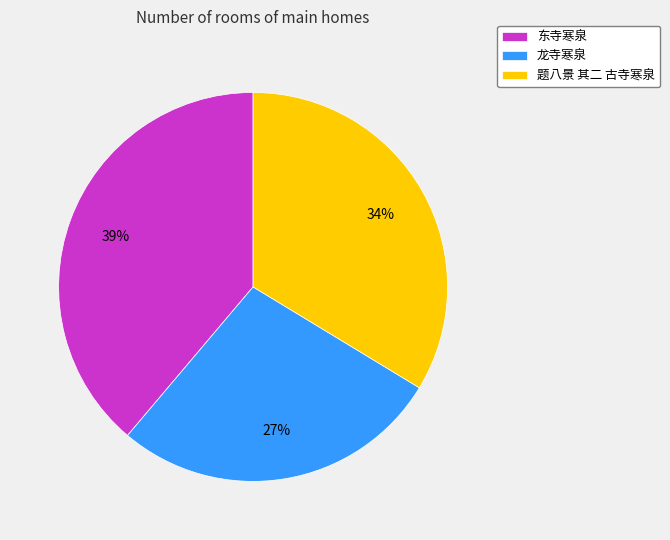

Is there any slice that represents more than half of the pie?

No